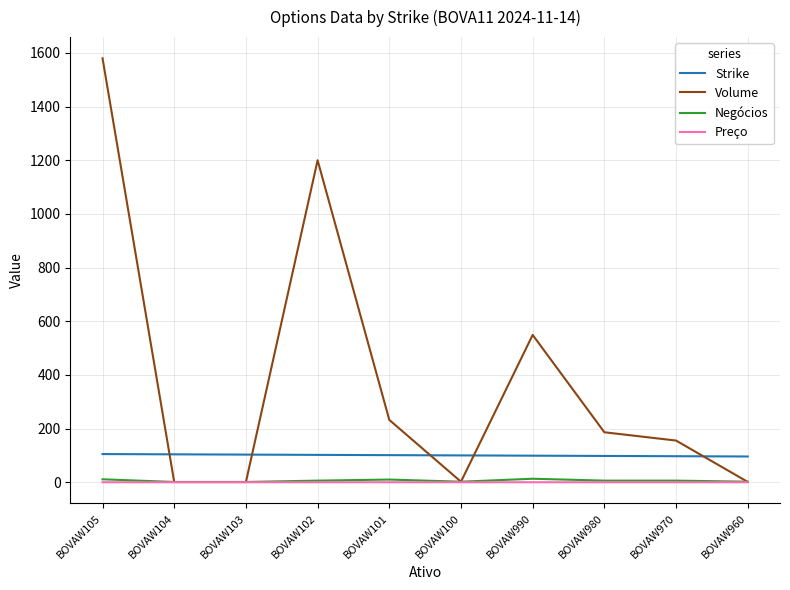

What is the minimum value for Strike?

96.0